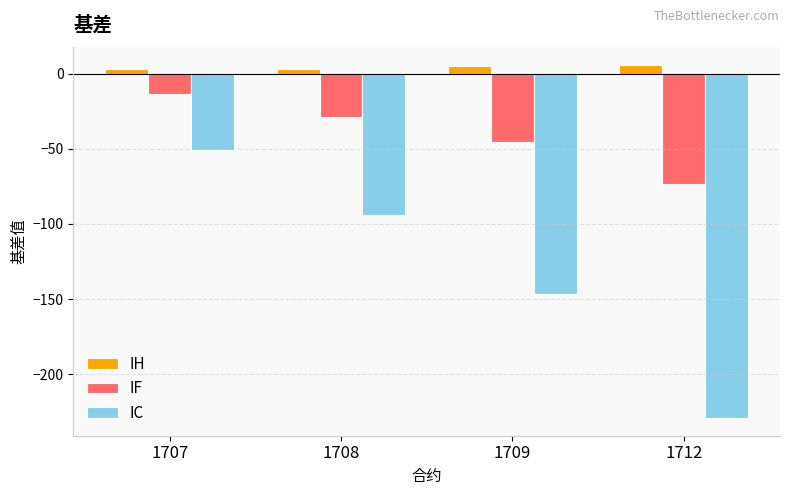

What value does the IC series have at 1712?

-229.1